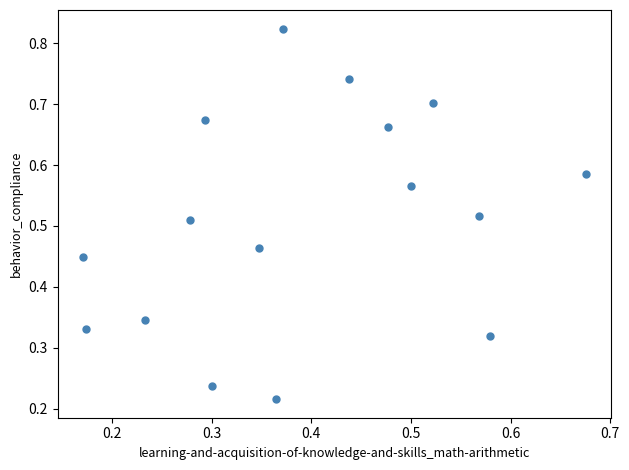

How many data points are displayed?

16